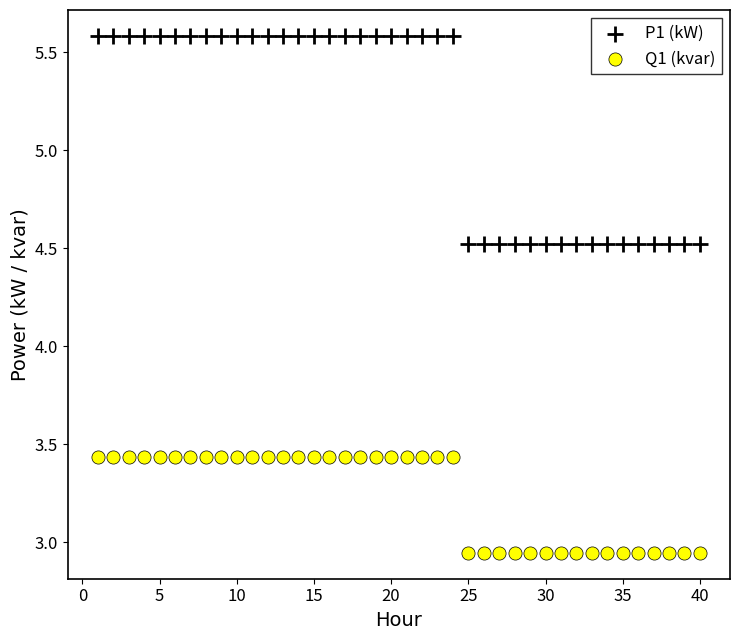

Across all data points, what is the range of Y values (max minus min)?

2.6